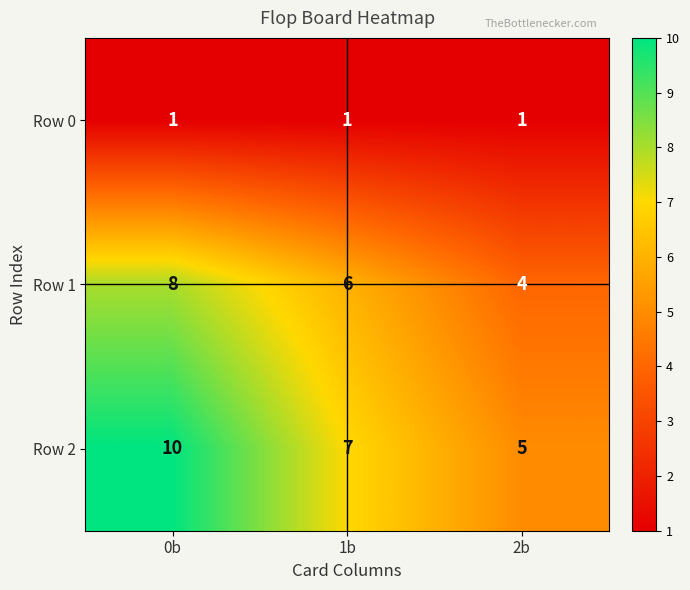

Is it true that Row 2 equals 14 at 0b?

False